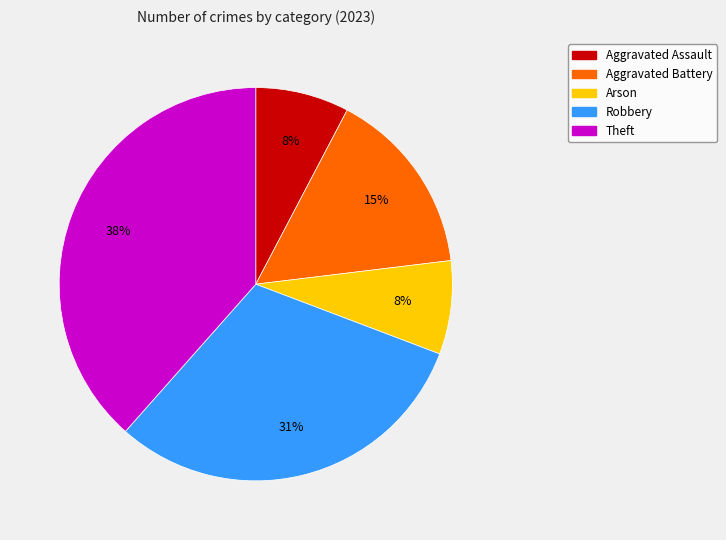

Between Arson and Aggravated Battery, which is larger?

Aggravated Battery